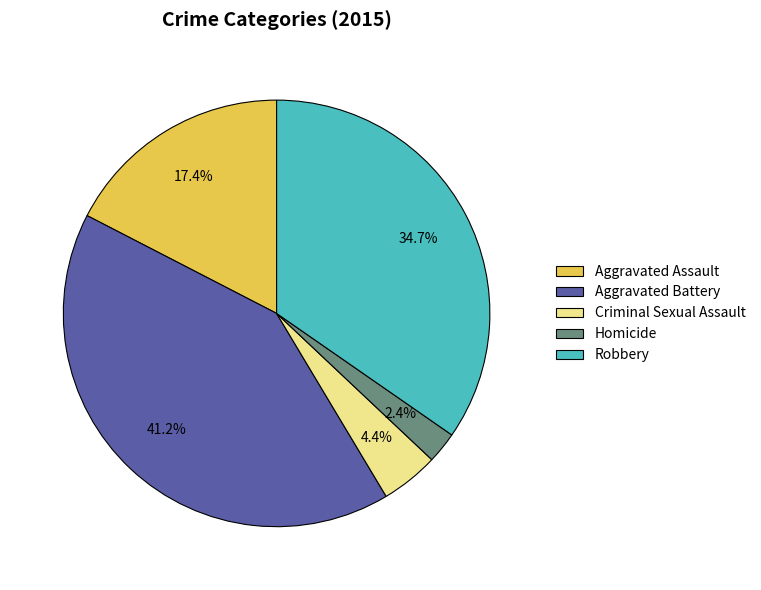

Count the number of slices in the pie.

5